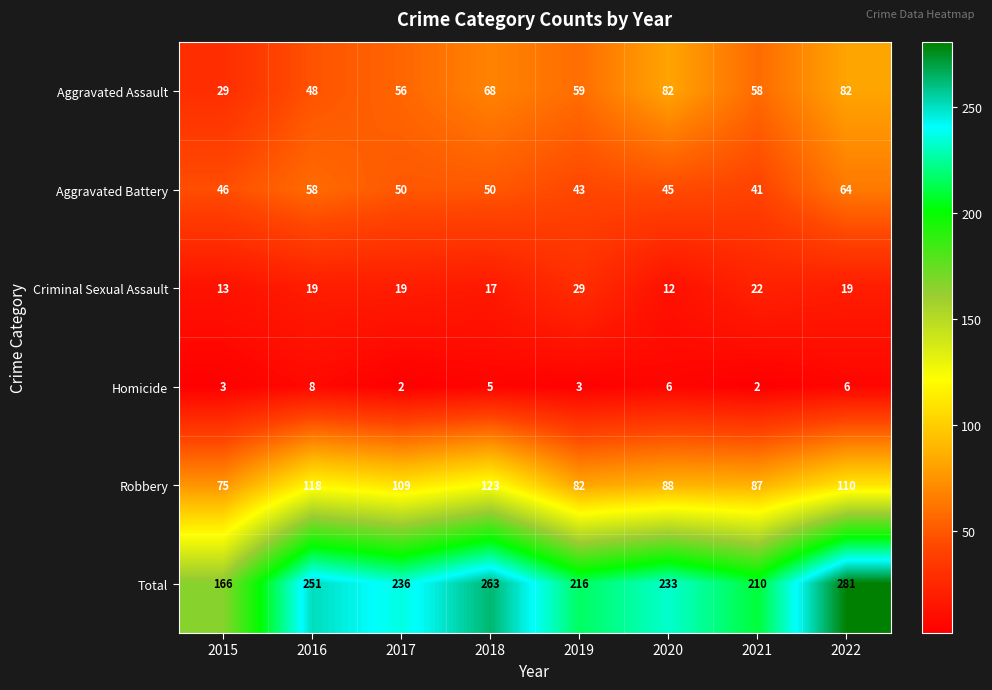

What is the difference between the second highest and second lowest values in the Homicide series?

4